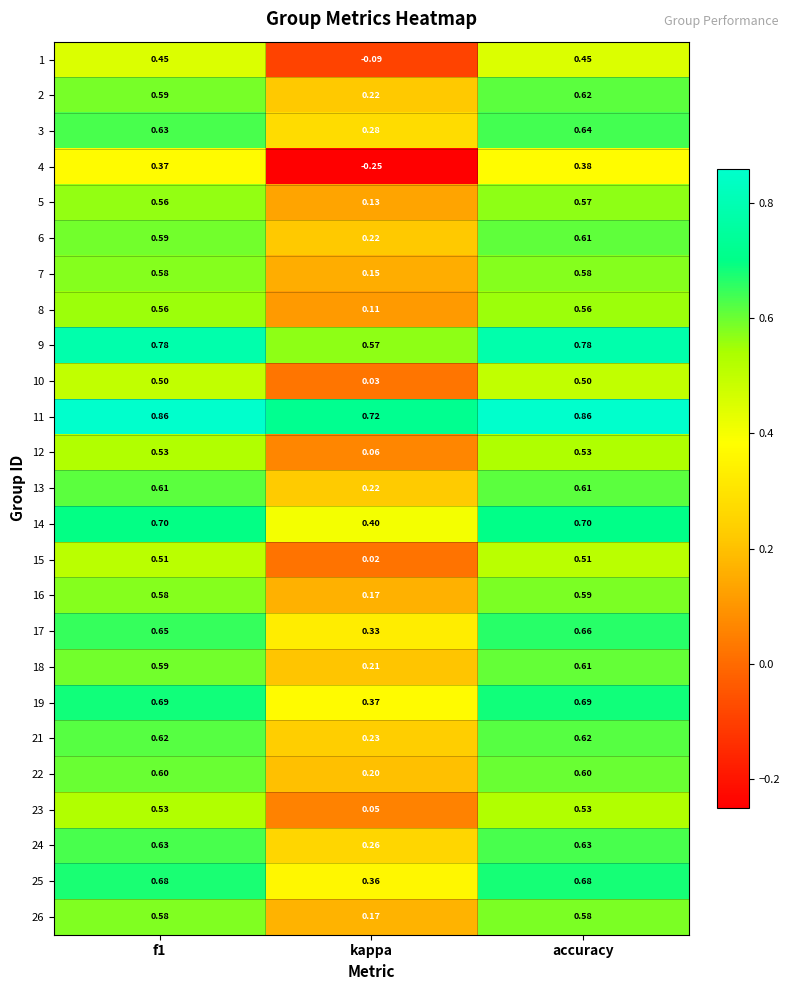

At which label does 6 reach its minimum?

kappa